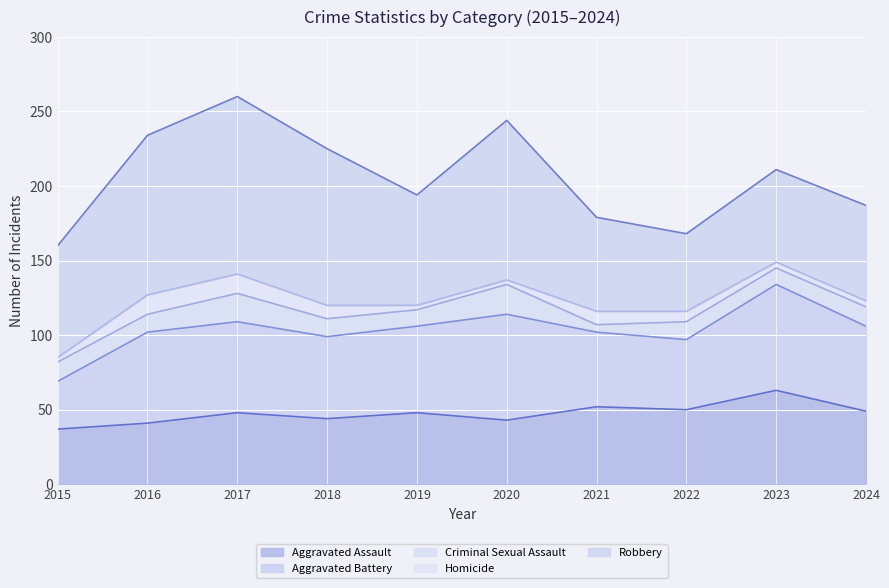

Does the chart display data point markers on the line(s)?

No